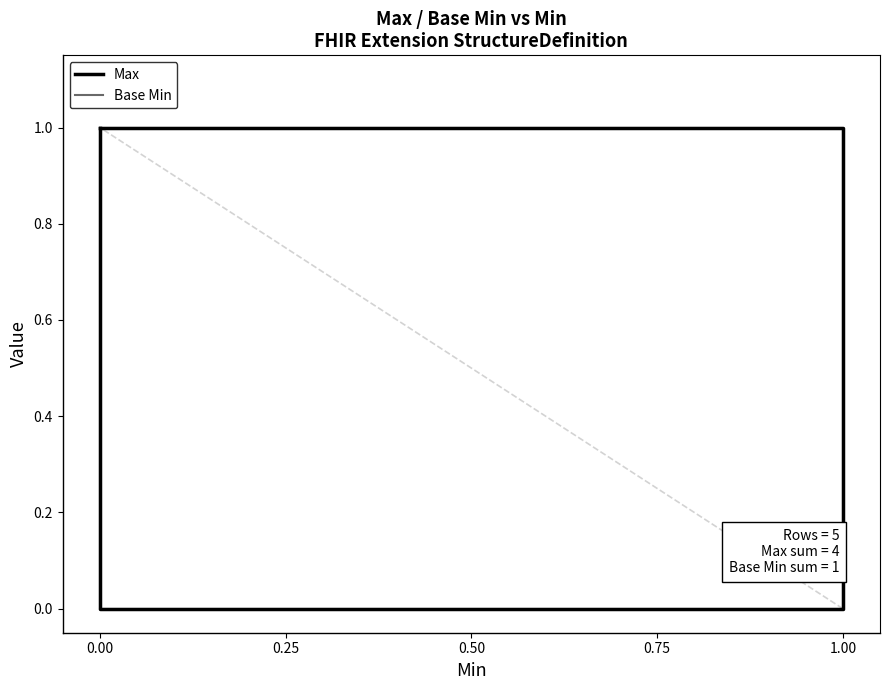

What is the value of the Max point at the 4th from the left?

1